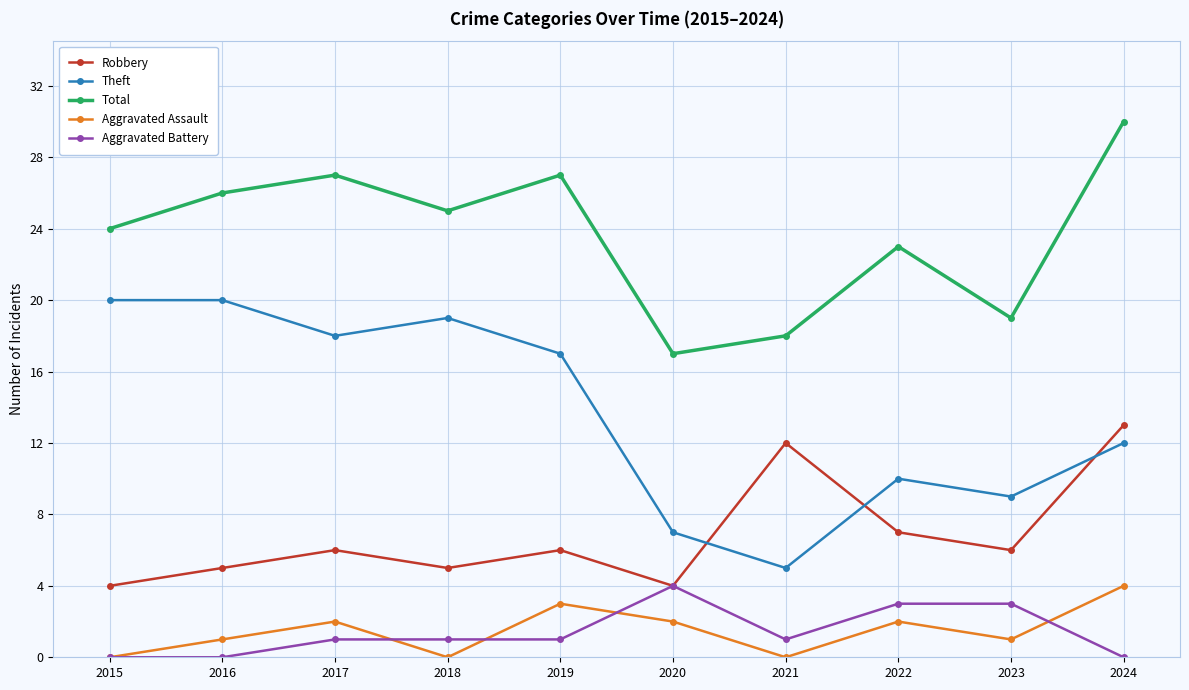

How many lines are shown in the chart?

5